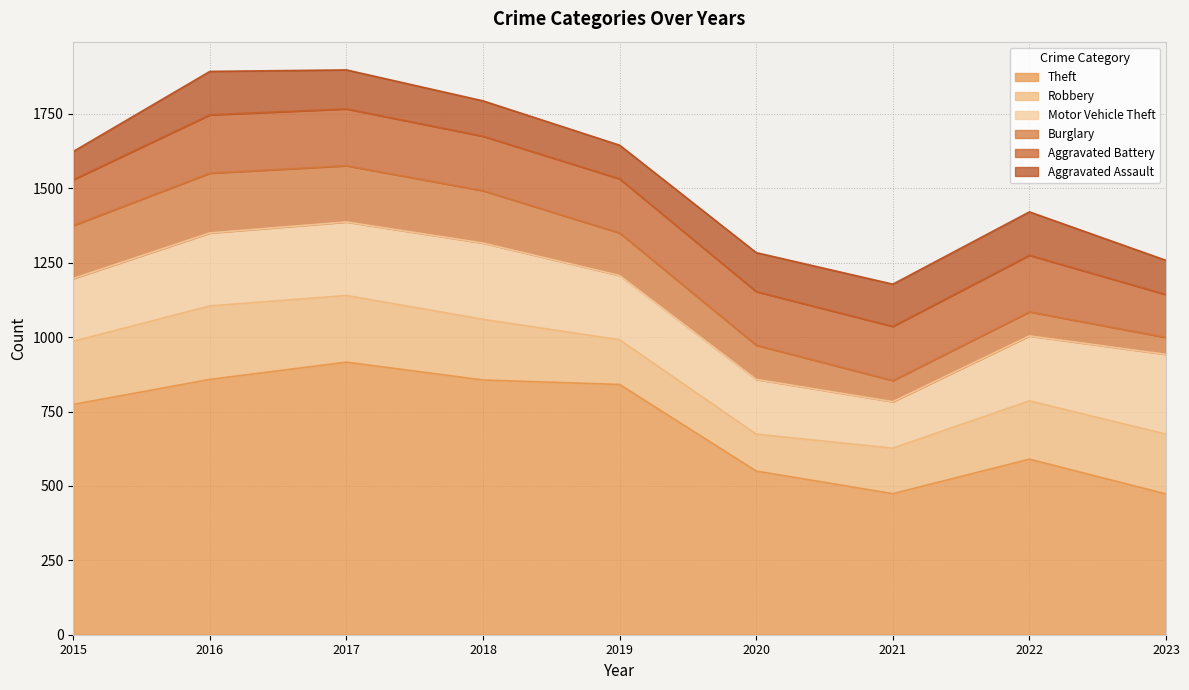

At 2018, list the series in order from largest to smallest.

Theft, Motor Vehicle Theft, Robbery, Aggravated Battery, Burglary, Aggravated Assault